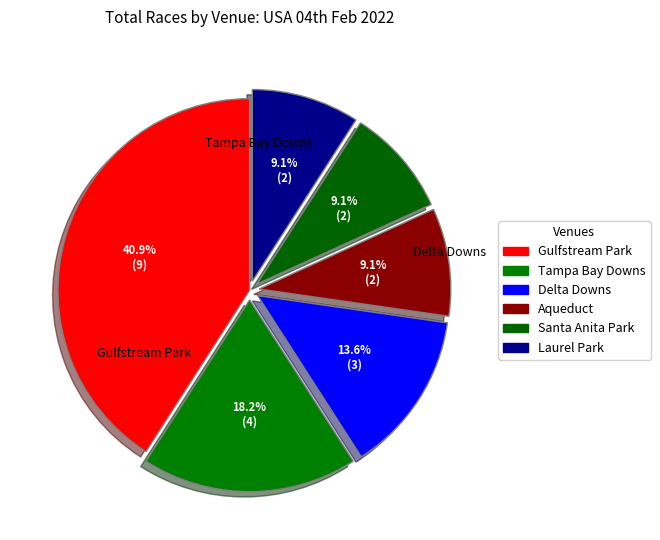

How many segments does this pie chart have?

6